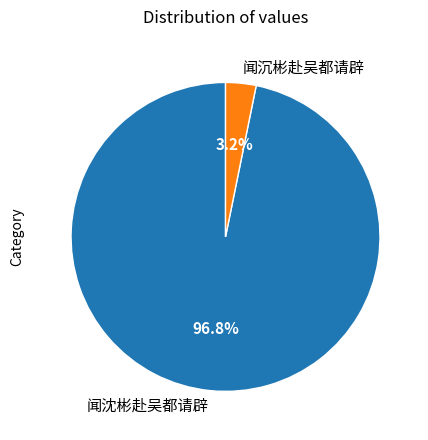

Between 闻沉彬赴吴都请辟 and 闻沈彬赴吴都请辟, which is larger?

闻沈彬赴吴都请辟